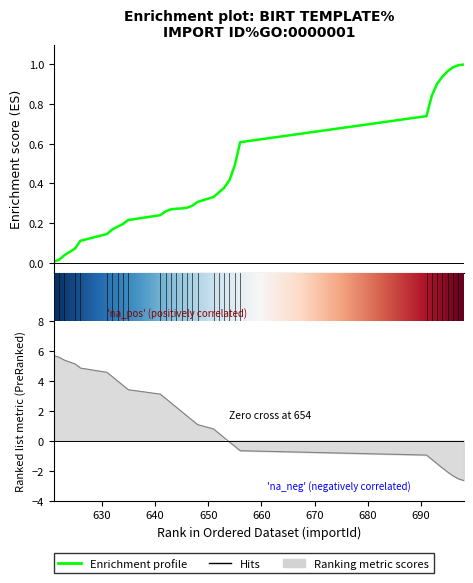

Reading left to right, extract all data points from this chart.

621=0.0	622=0.0	623=0.0	625=0.1	626=0.1	631=0.1	632=0.2	633=0.2	634=0.2	635=0.2	641=0.2	642=0.3	643=0.3	644=0.3	645=0.3	646=0.3	647=0.3	648=0.3	651=0.3	652=0.4	653=0.4	654=0.4	655=0.5	656=0.6	691=0.7	692=0.8	693=0.9	694=0.9	695=1.0	696=1.0	697=1.0	698=1.0